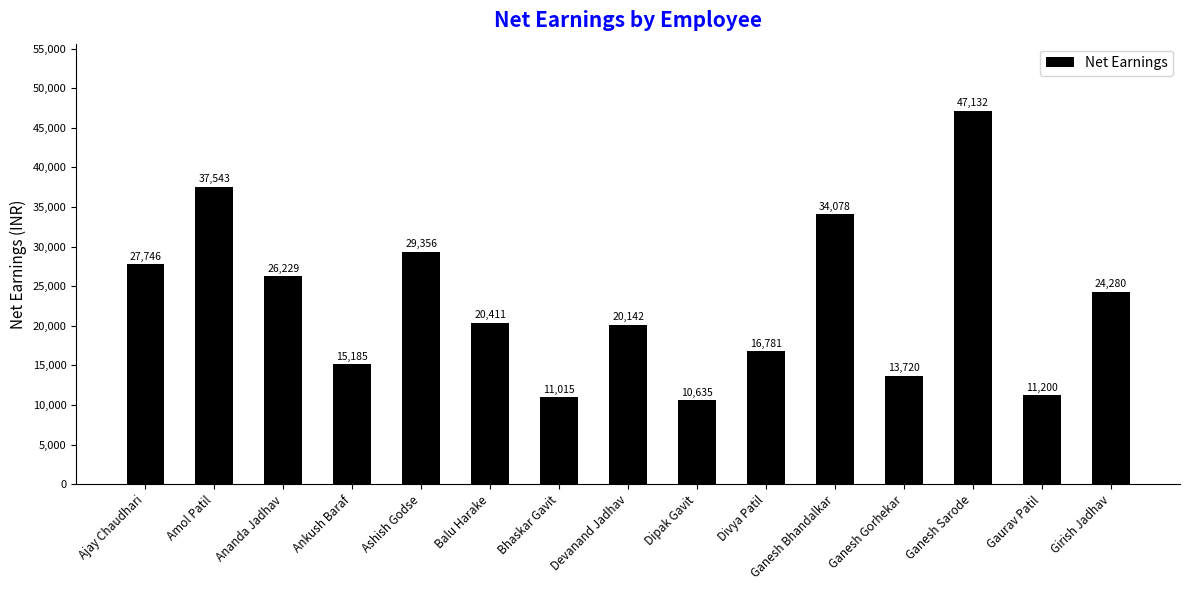

What is the minimum value shown in the chart?

10635